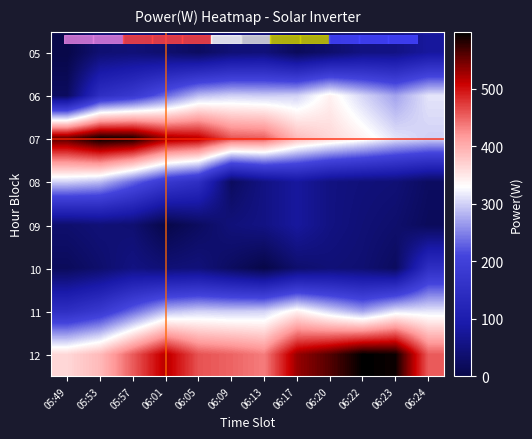

Reading left to right, what are all the values shown in this chart?

05: 05:49=0	05:53=38	05:57=43	06:01=34	06:05=22	06:09=42	06:13=46	06:17=17	06:20=33	06:22=53	06:23=55	06:24=79
06: 05:49=21	05:53=150	05:57=179	06:01=234	06:05=287	06:09=300	06:13=297	06:17=300	06:20=341	06:22=303	06:23=270	06:24=313
07: 05:49=561	05:53=599	05:57=592	06:01=532	06:05=519	06:09=460	06:13=455	06:17=390	06:20=364	06:22=341	06:23=313	06:24=300
08: 05:49=300	05:53=287	05:57=234	06:01=179	06:05=150	06:09=21	06:13=55	06:17=79	06:20=53	06:22=46	06:23=42	06:24=22
09: 05:49=34	05:53=43	05:57=38	06:01=0	06:05=22	06:09=46	06:13=55	06:17=79	06:20=53	06:22=42	06:23=33	06:24=17
10: 05:49=17	05:53=33	05:57=53	06:01=42	06:05=46	06:09=22	06:13=0	06:17=34	06:20=43	06:22=38	06:23=21	06:24=150
11: 05:49=150	05:53=179	05:57=234	06:01=287	06:05=300	06:09=297	06:13=300	06:17=341	06:20=303	06:22=270	06:23=313	06:24=314
12: 05:49=364	05:53=390	05:57=455	06:01=519	06:05=460	06:09=450	06:13=435	06:17=532	06:20=561	06:22=599	06:23=592	06:24=455